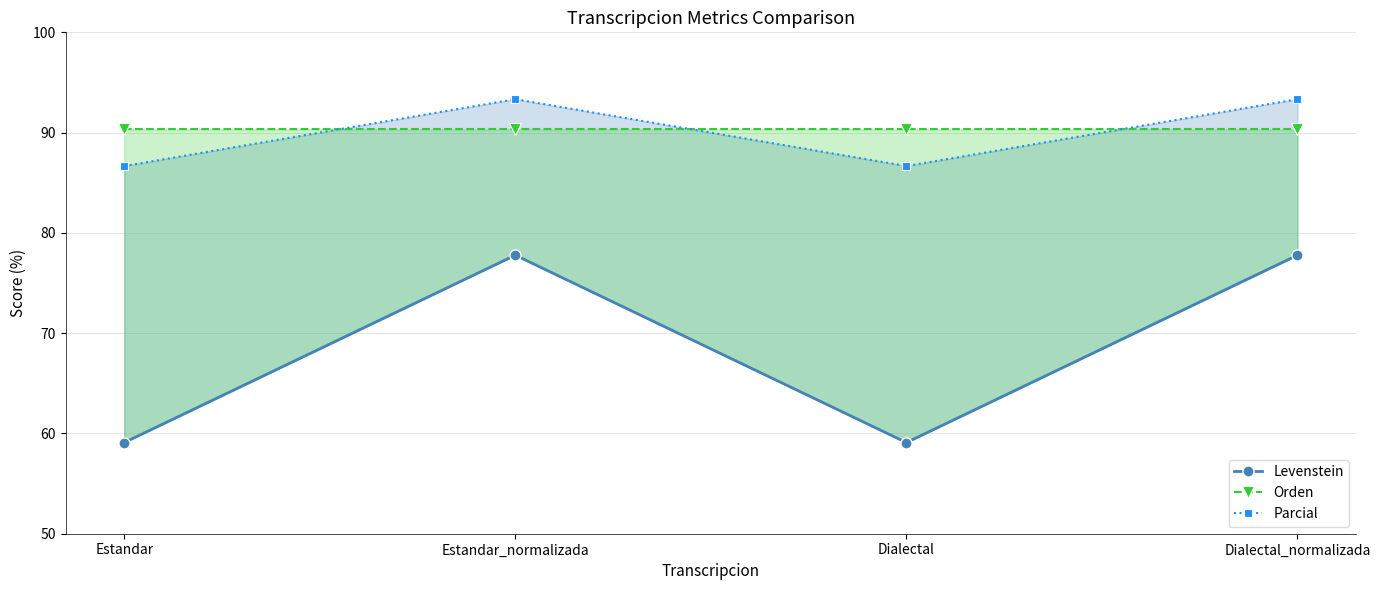

Is this an area chart (filled region under the line)?

No